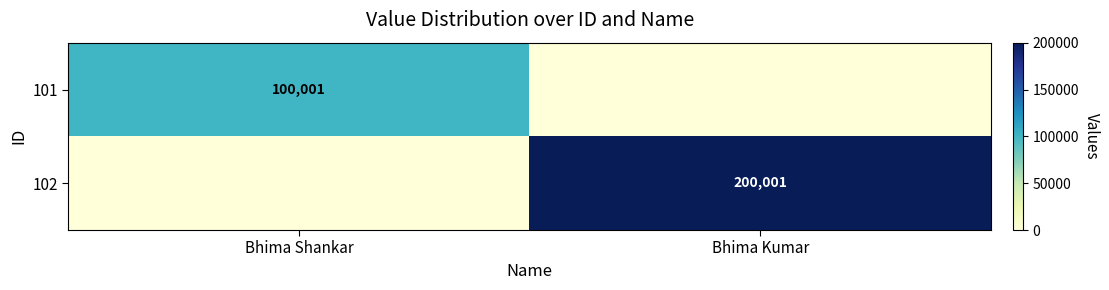

The 101 series shows 173652 at Bhima Shankar. True or false?

False